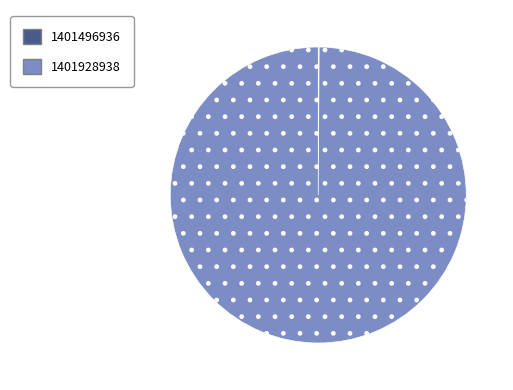

The 1401928938 slice represents 94% of the pie. True or false?

False